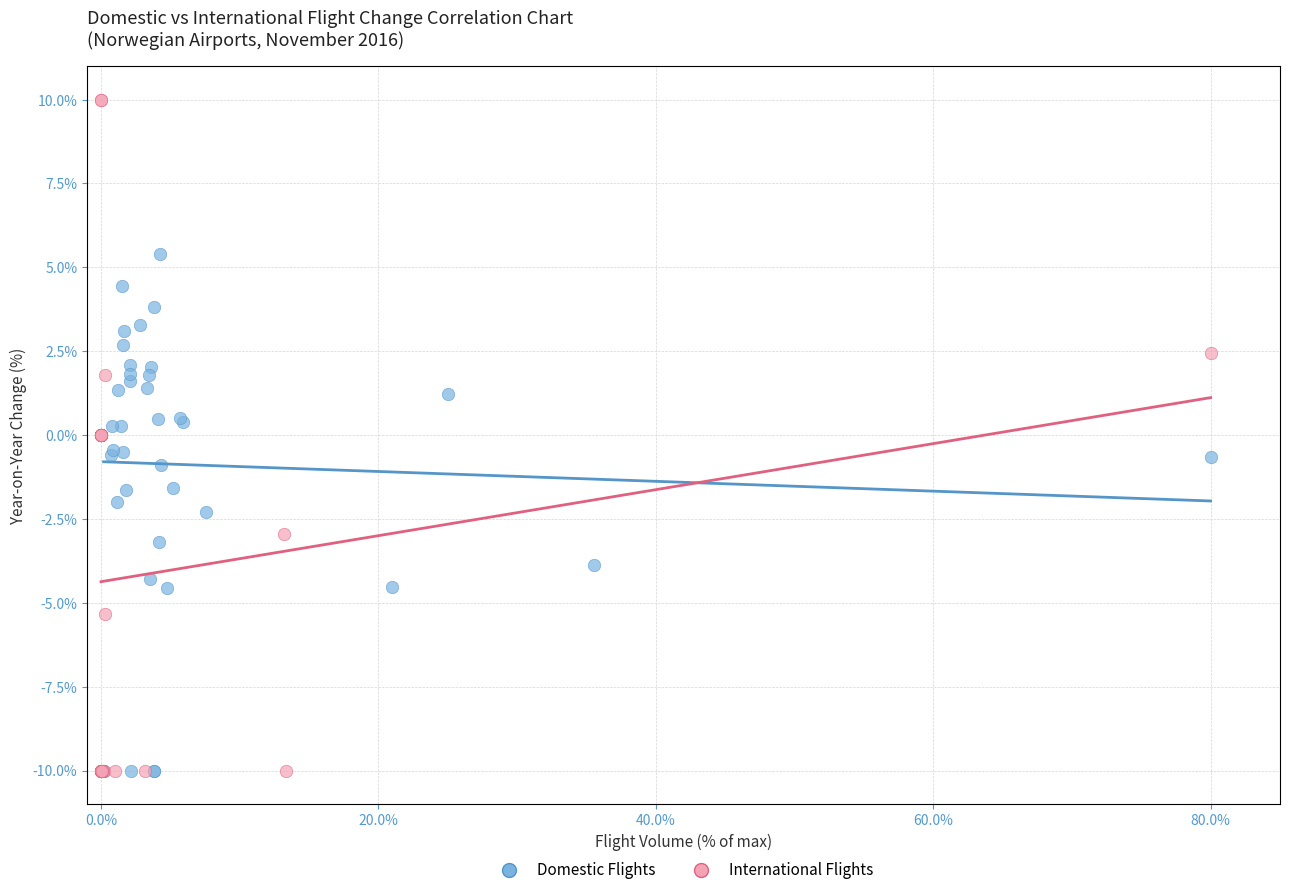

What are all the series names shown in the legend?

Domestic Flights, International Flights